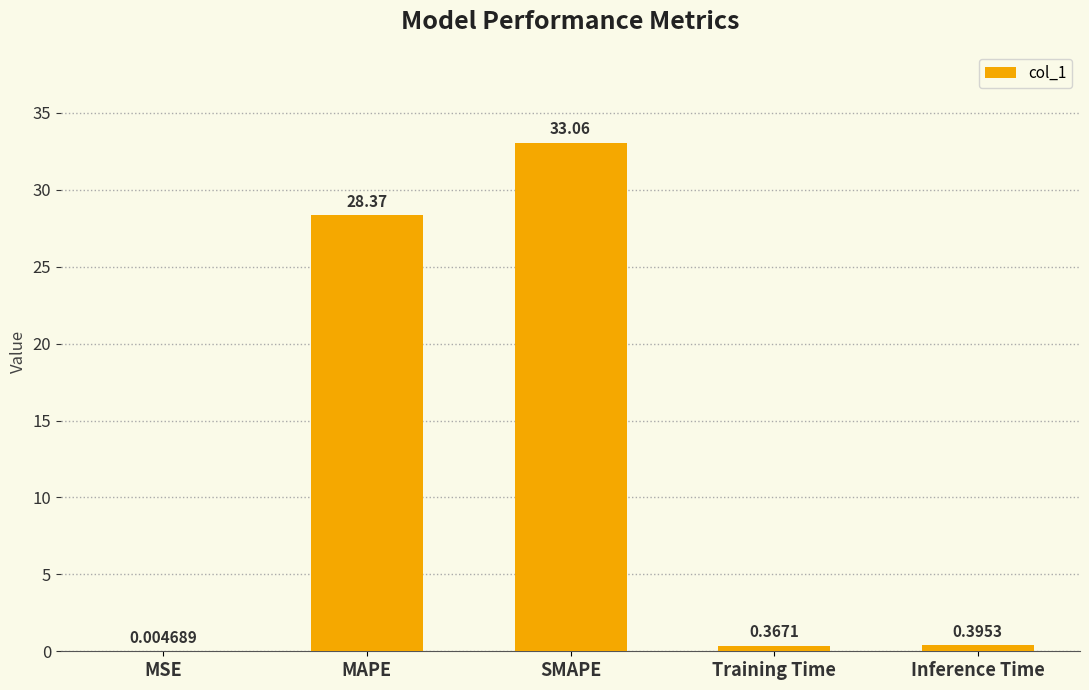

What is the change in value from MAPE to Inference Time?

-28.0